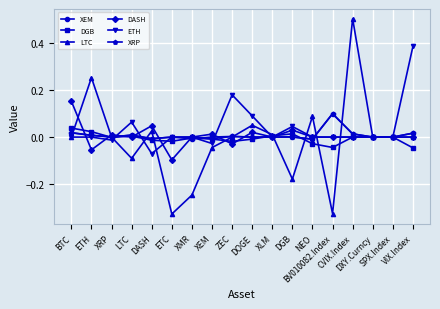

What is the maximum value shown in the chart?

0.5